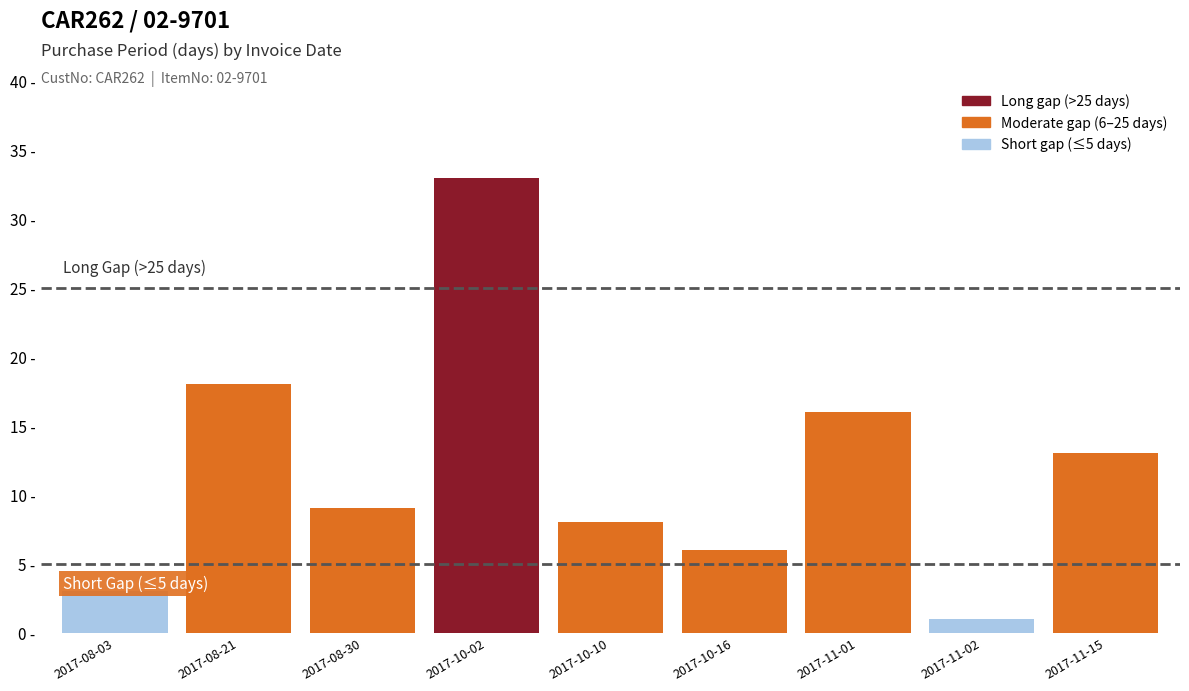

Rank the categories by value from highest to lowest.

2017-10-02, 2017-08-21, 2017-11-01, 2017-11-15, 2017-08-30, 2017-10-10, 2017-10-16, 2017-08-03, 2017-11-02